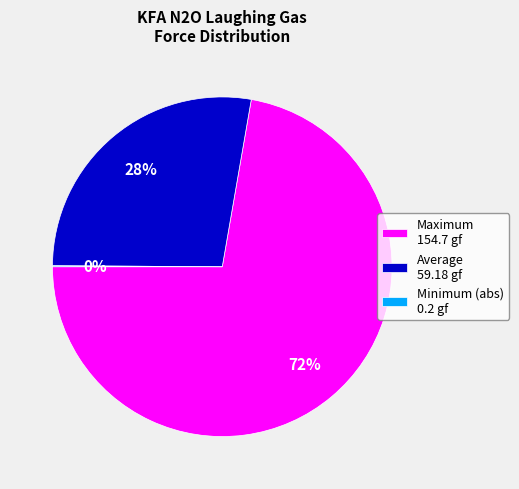

To the nearest percent, what is the average slice percentage?

33%